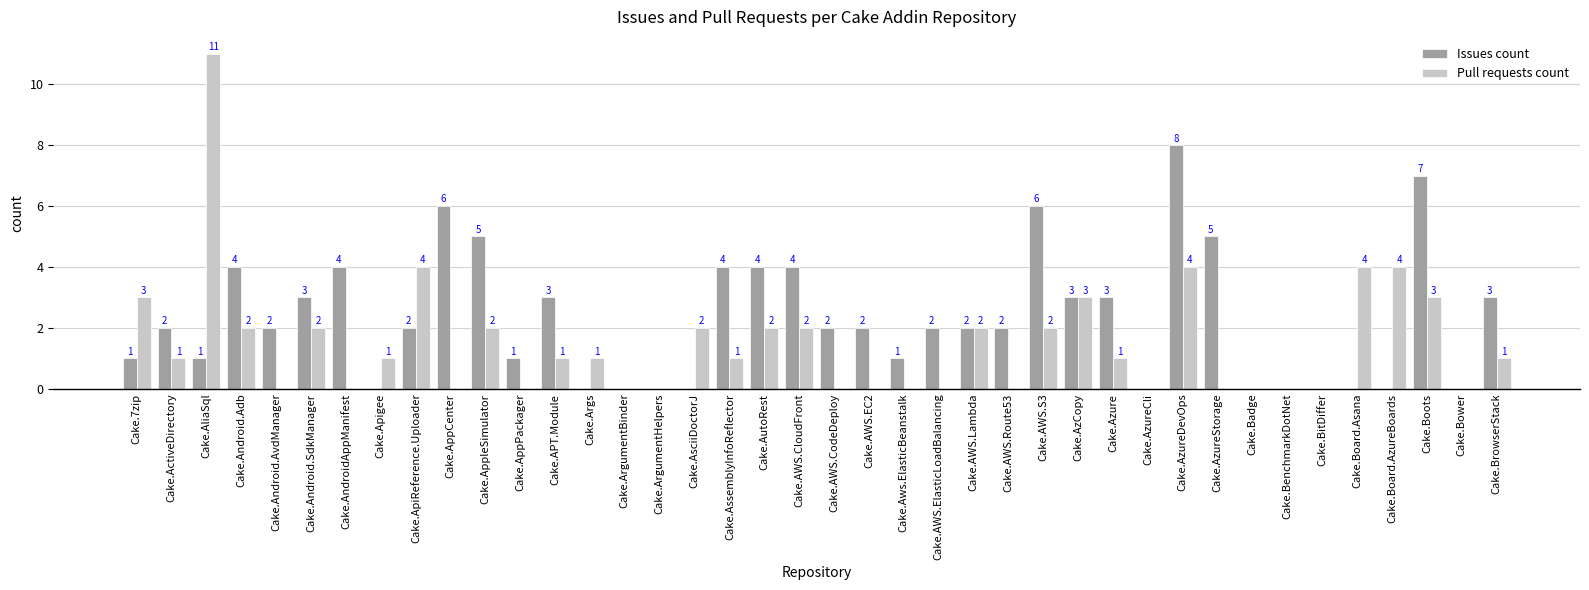

What is the sum of all Pull requests count values?

59